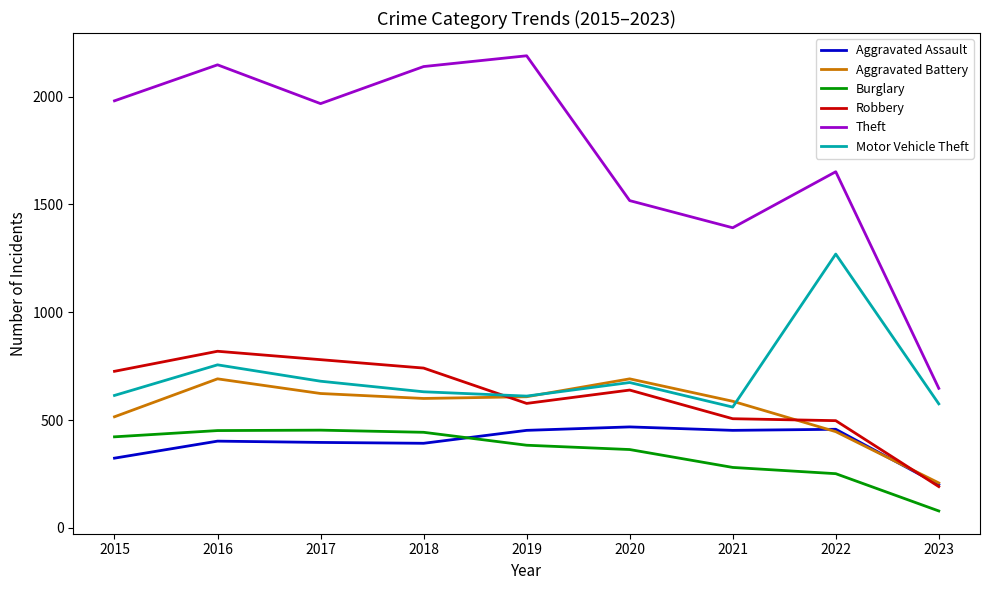

The Motor Vehicle Theft series shows 560 at 2021. True or false?

True